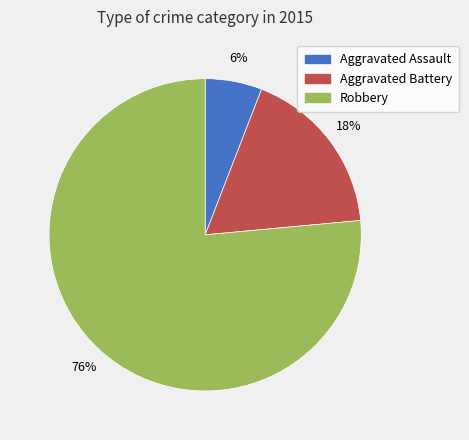

To the nearest percent, what is the combined percentage of Aggravated Battery and Robbery?

94%